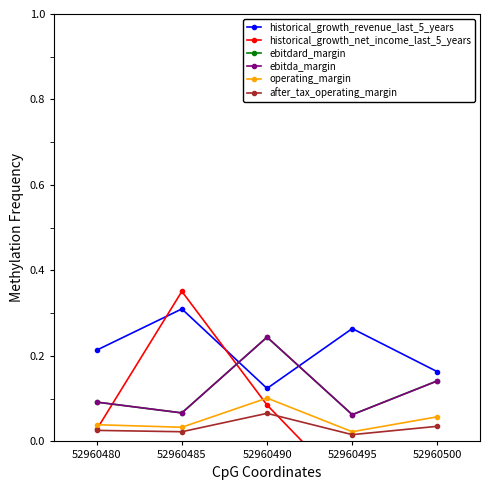

What is the total value across all series at 52960485?

0.9